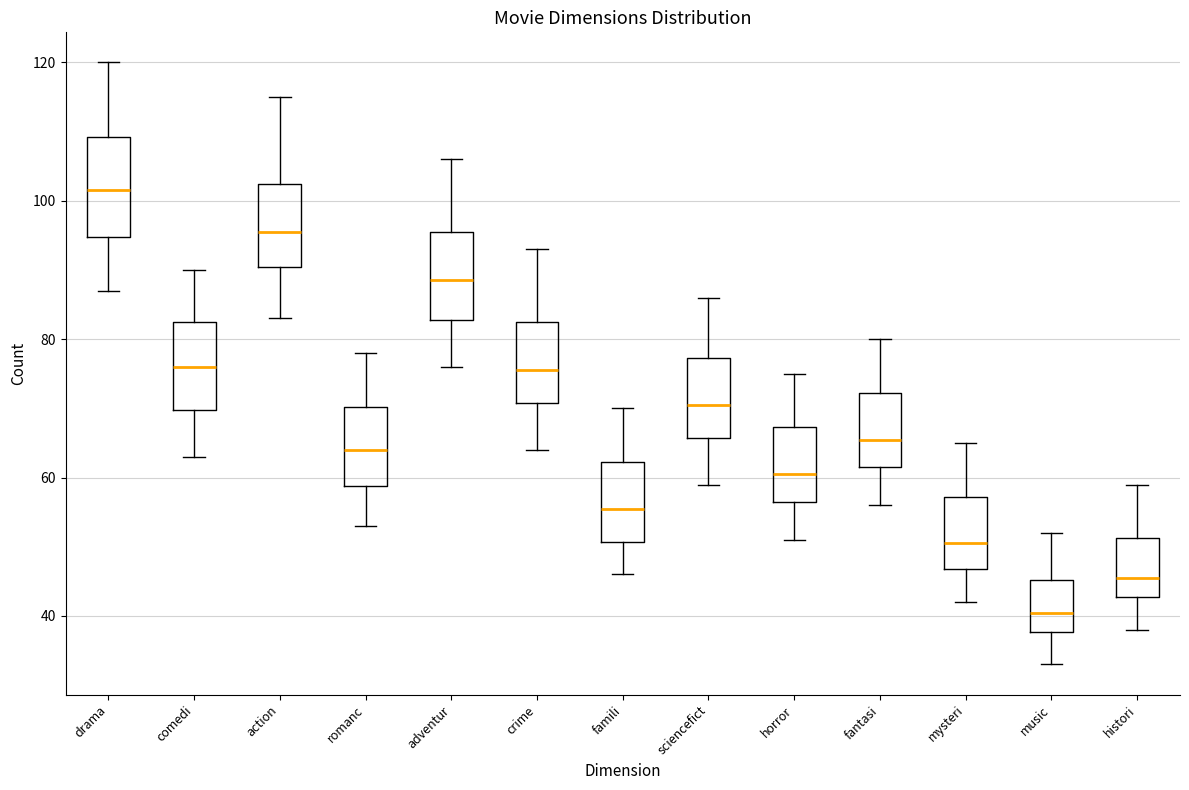

Which box's median line is the lowest?

music